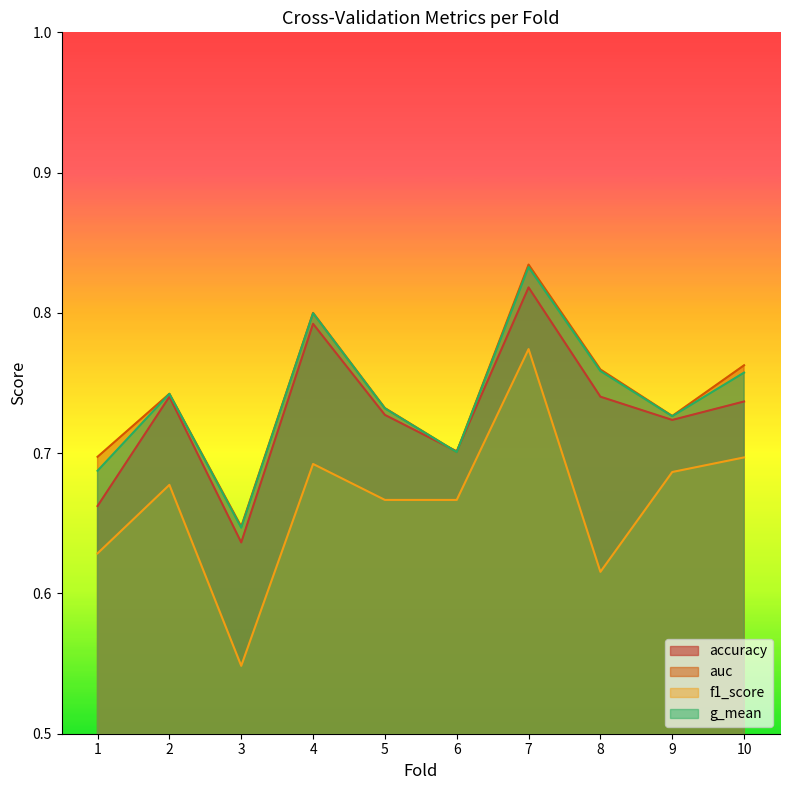

Does the chart display data point markers on the line(s)?

No